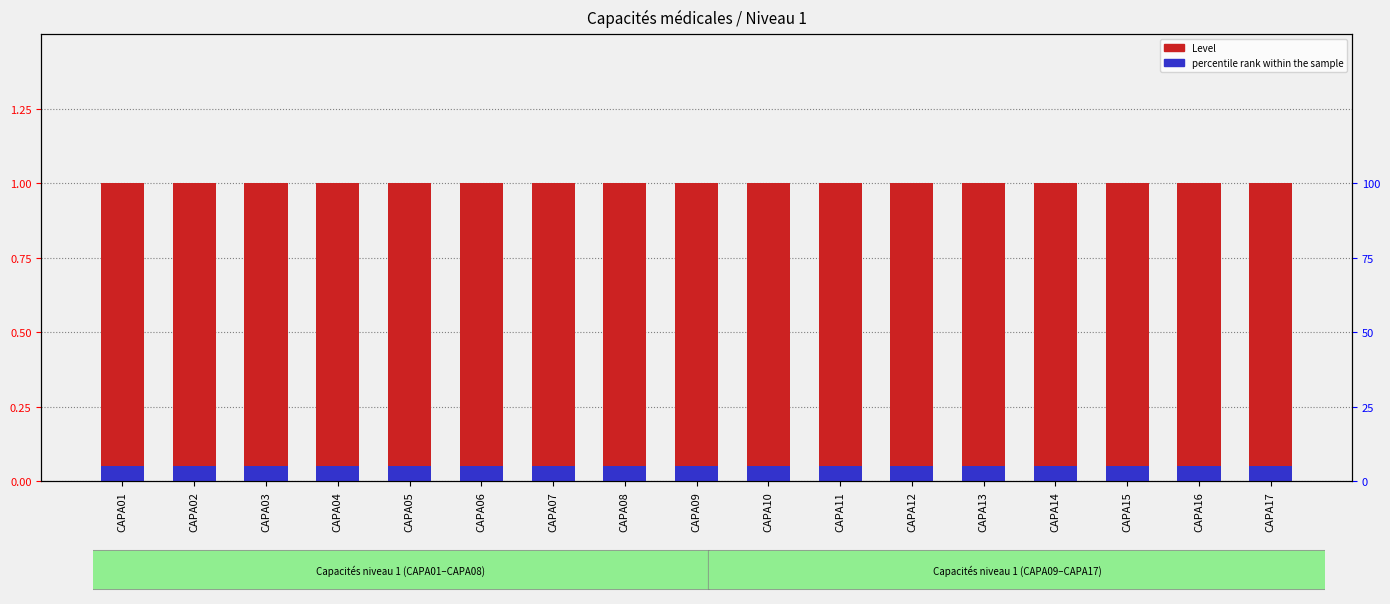

Reading left to right, list all the values displayed in this chart.

Level: 1.0	1.0	1.0	1.0	1.0	1.0	1.0	1.0	1.0	1.0	1.0	1.0	1.0	1.0	1.0	1.0	1.0
percentile rank within the sample: 0.1	0.1	0.1	0.1	0.1	0.1	0.1	0.1	0.1	0.1	0.1	0.1	0.1	0.1	0.1	0.1	0.1